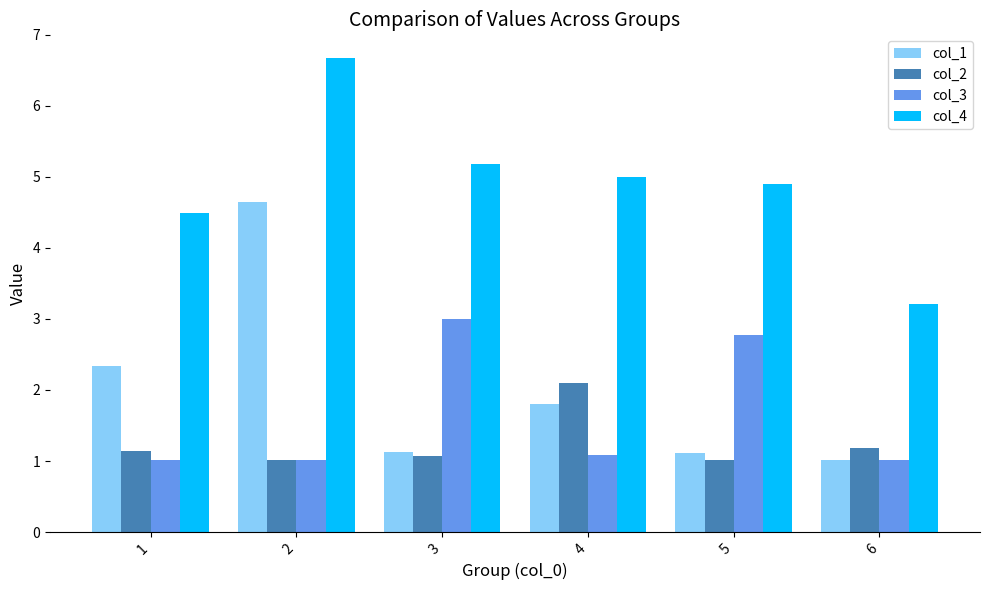

What is the value of the col_2 bar at the 3rd from the left?

1.1